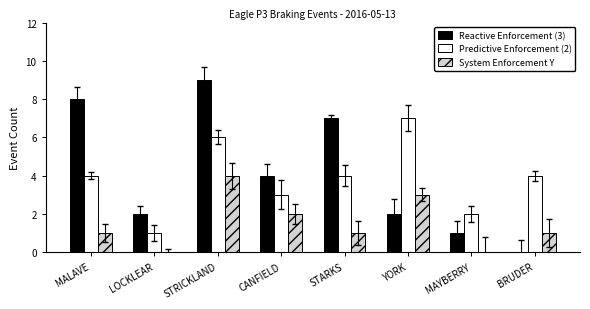

Where is Reactive Enforcement (3) nearest to the value 4?

CANFIELD